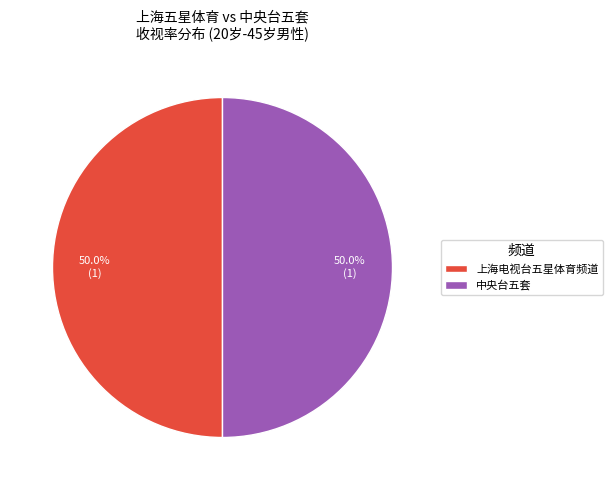

Approximately how many times larger is the value at 上海电视台五星体育频道 compared to 中央台五套?

1.0